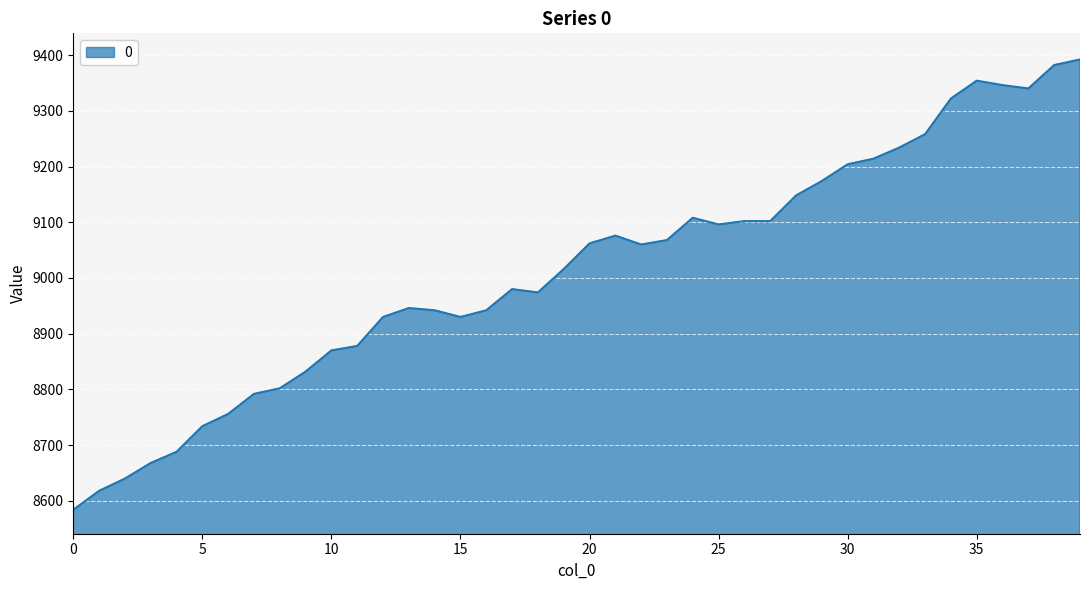

What is the difference between the maximum and minimum values?

808